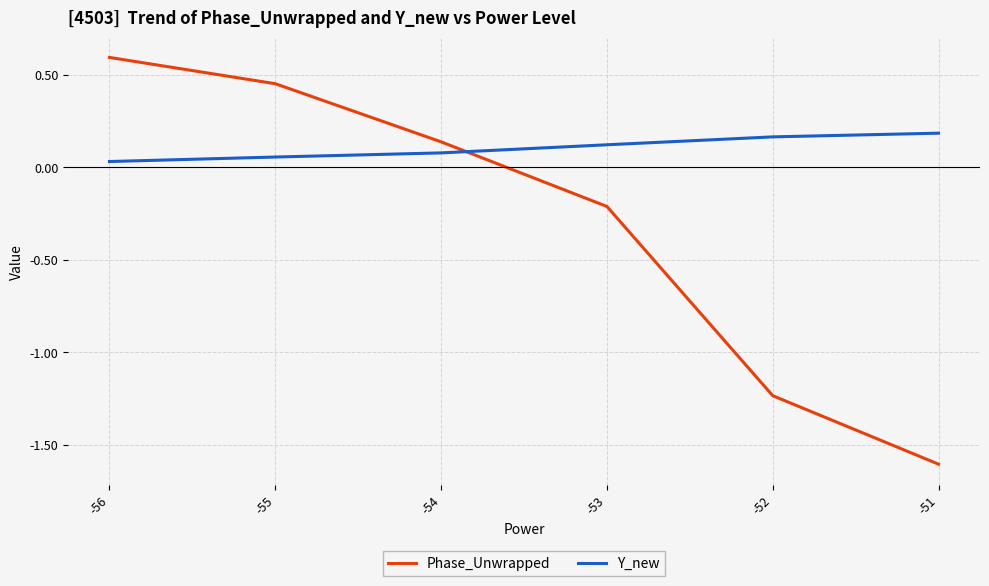

What is the maximum value shown in the chart?

0.6